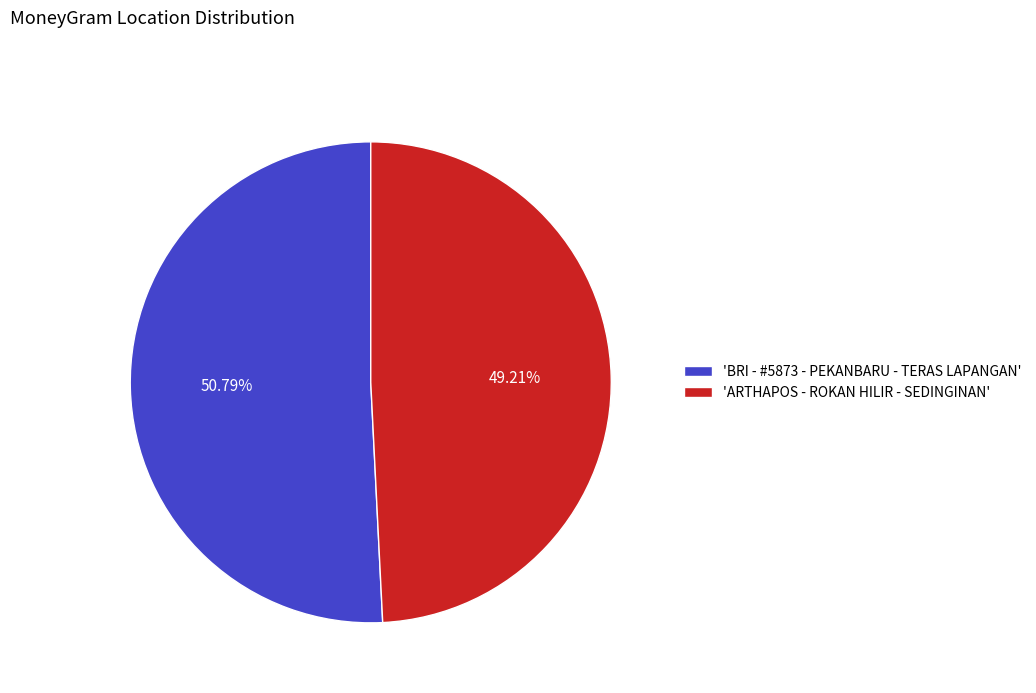

To the nearest percent, what is the average slice percentage?

50%